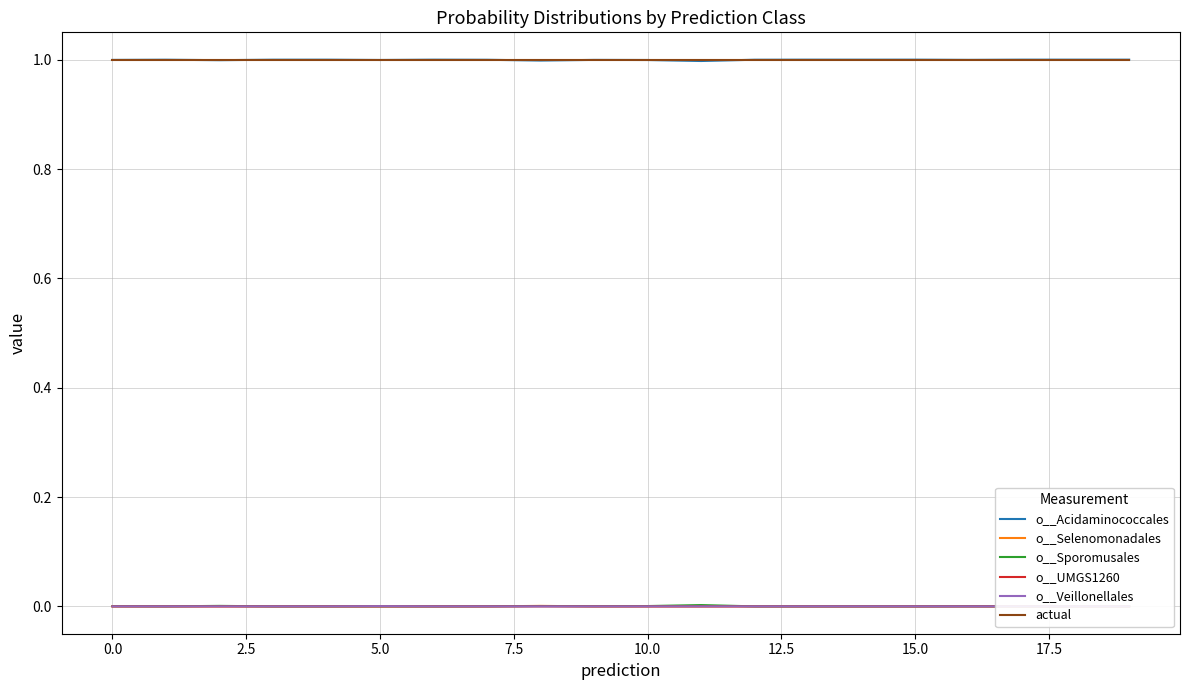

True or false: o__UMGS1260 has a value of 0.0 at 17.

False